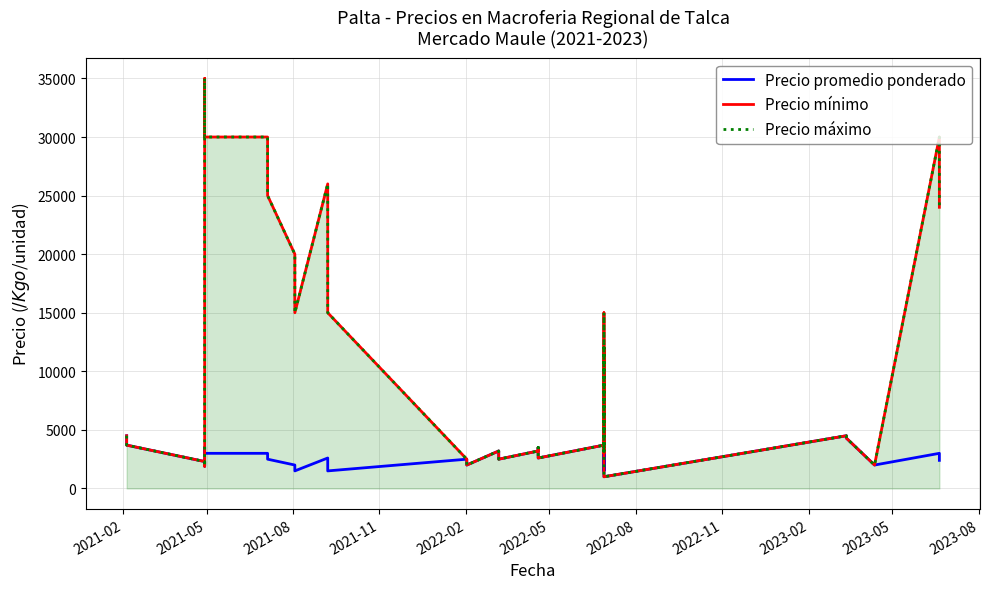

How many categories are shown in the chart?

40